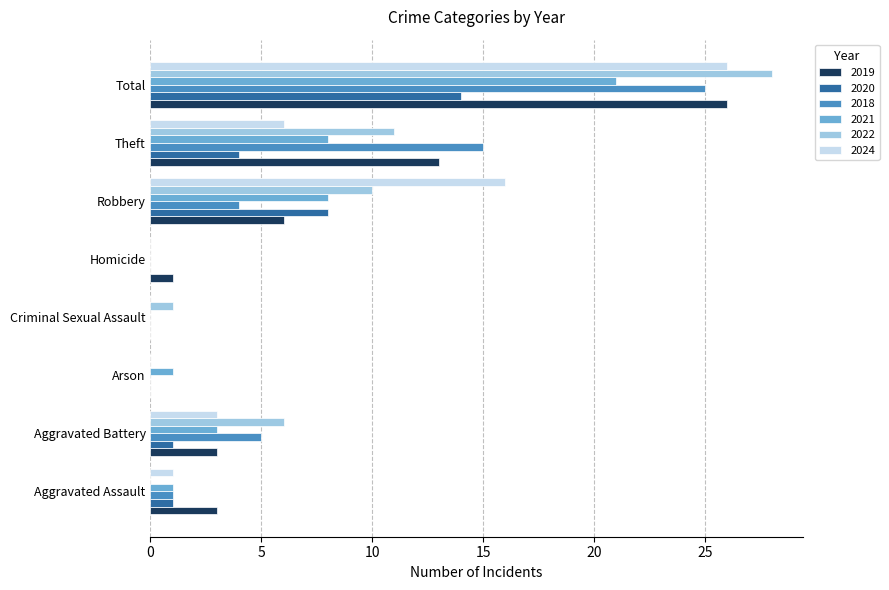

Read the 2018 value at Theft.

15